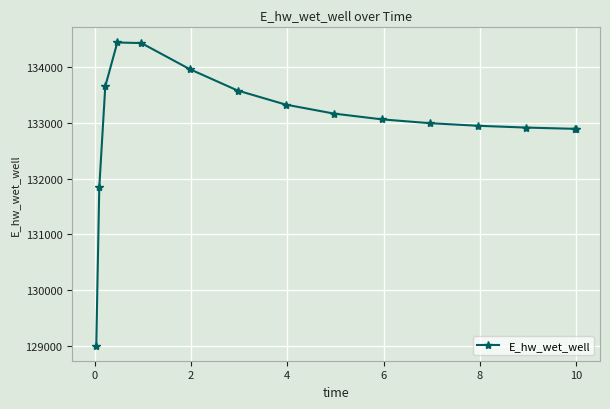

What is the minimum value shown in the chart?

129003.8